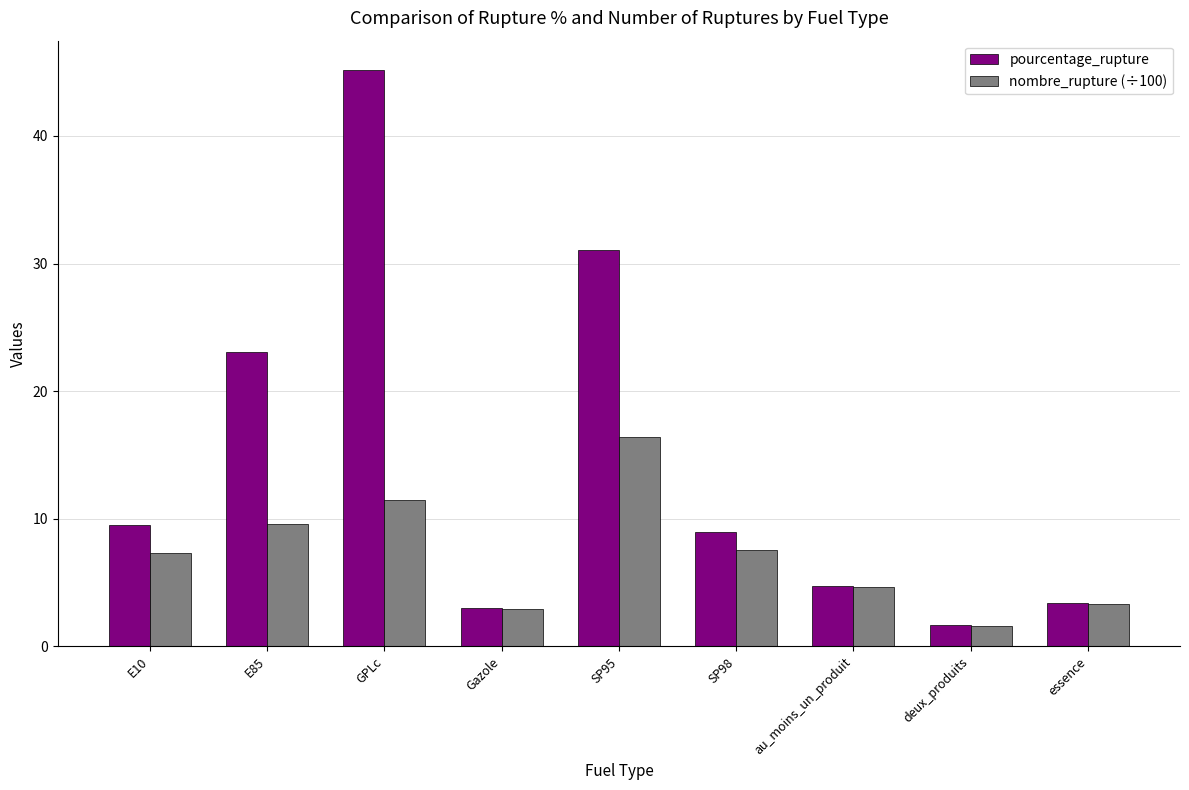

What is the label of the 6th bar from the right?

Gazole